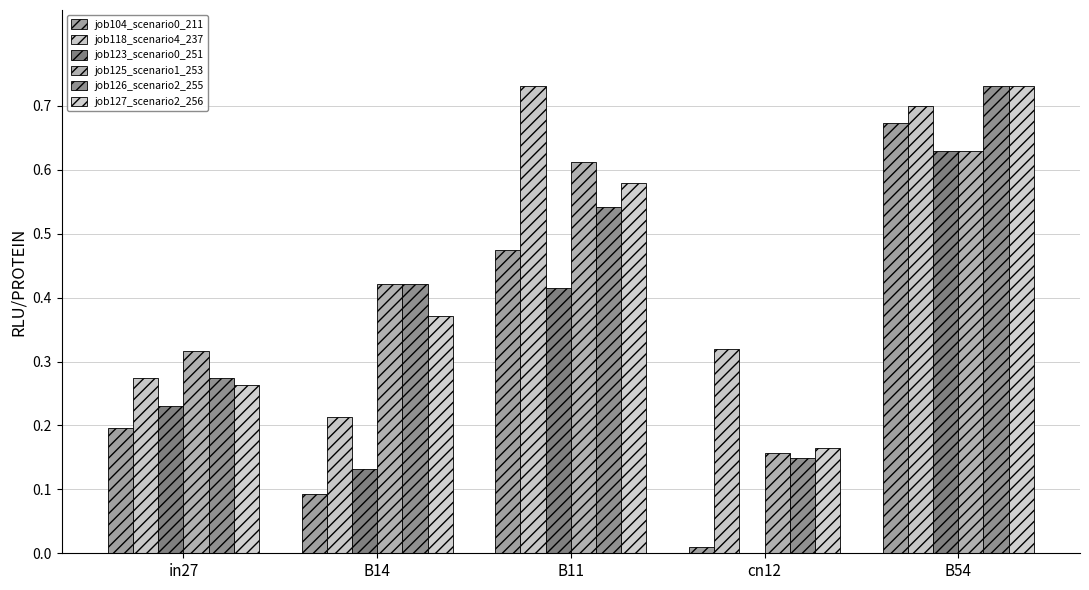

How many categories are shown in the chart?

5